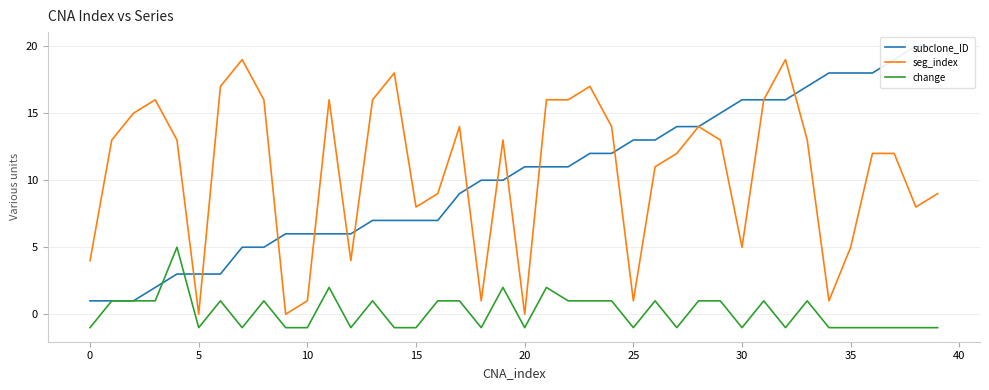

How many times do seg_index and subclone_ID cross each other?

12